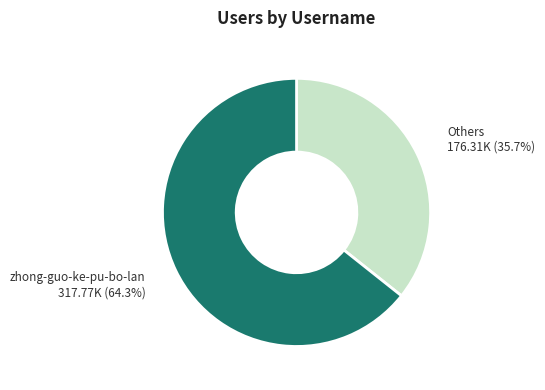

To the nearest percent, what is the difference between the largest and smallest slice percentages?

29%